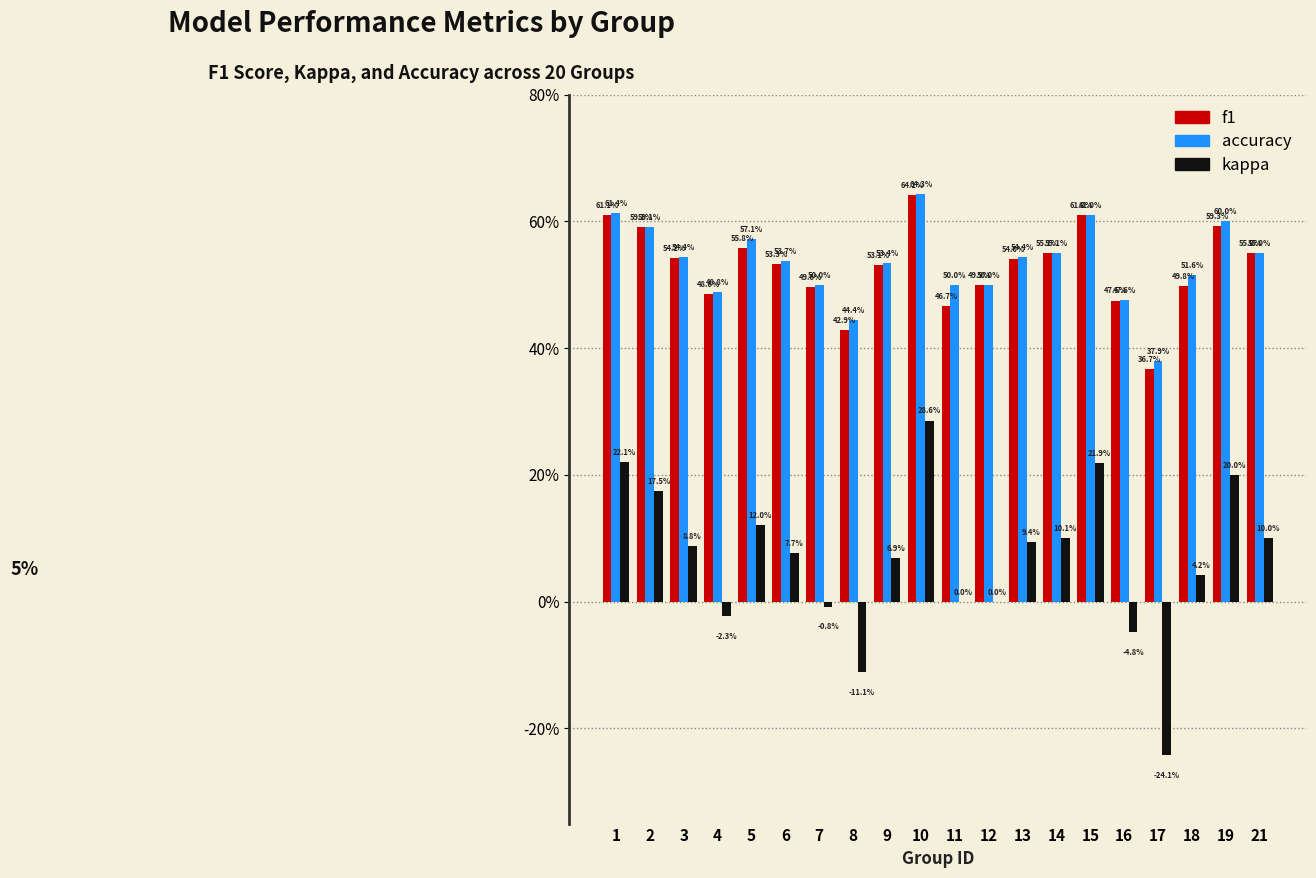

What is the sum of the accuracy values at 9 and 14?

1.1